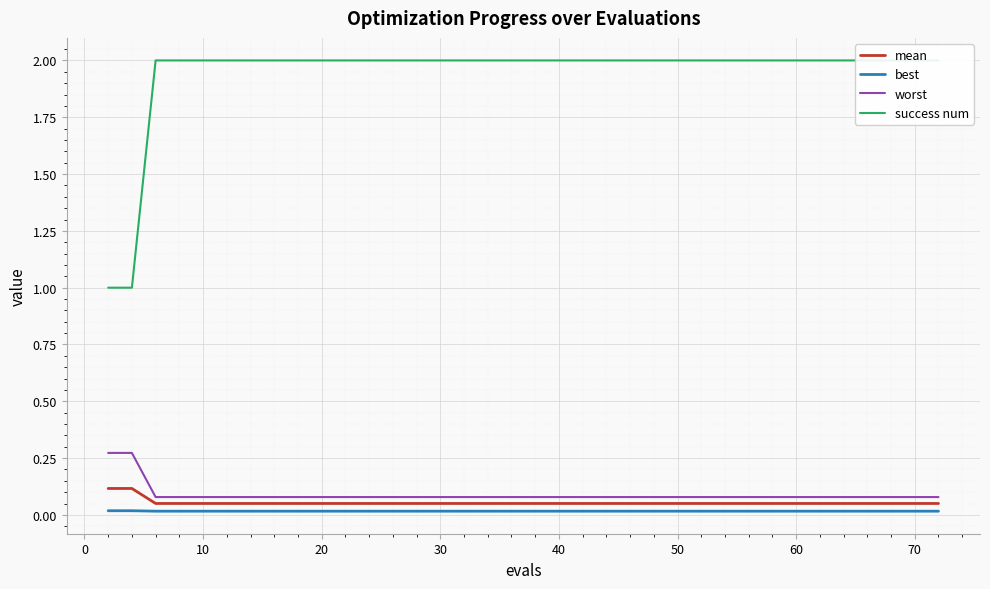

True or false: worst has more than 2 points higher than both neighbors.

False